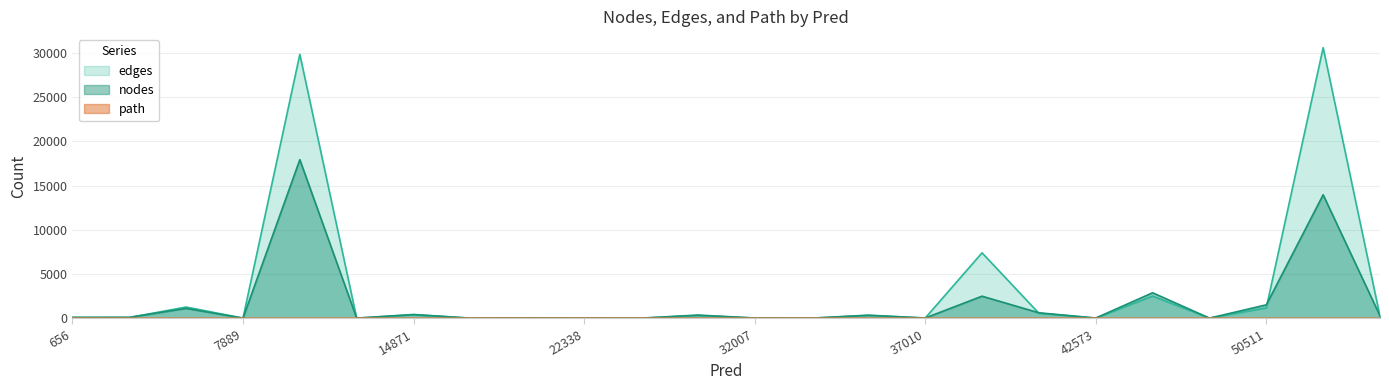

Is it true that nodes equals 50 at 657?

False